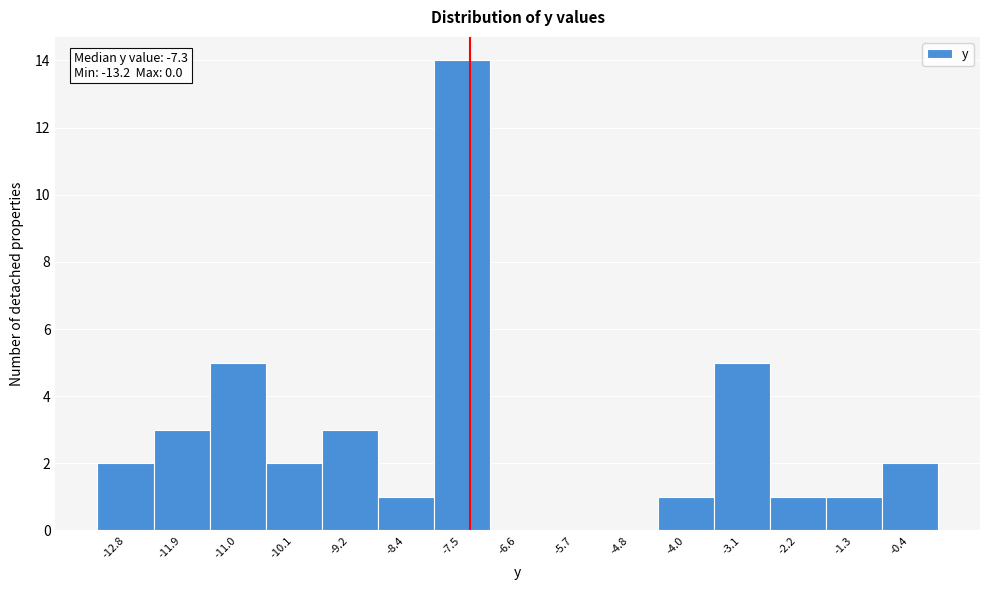

Which range on the x-axis has the tallest bar?

-7.92 to -7.04